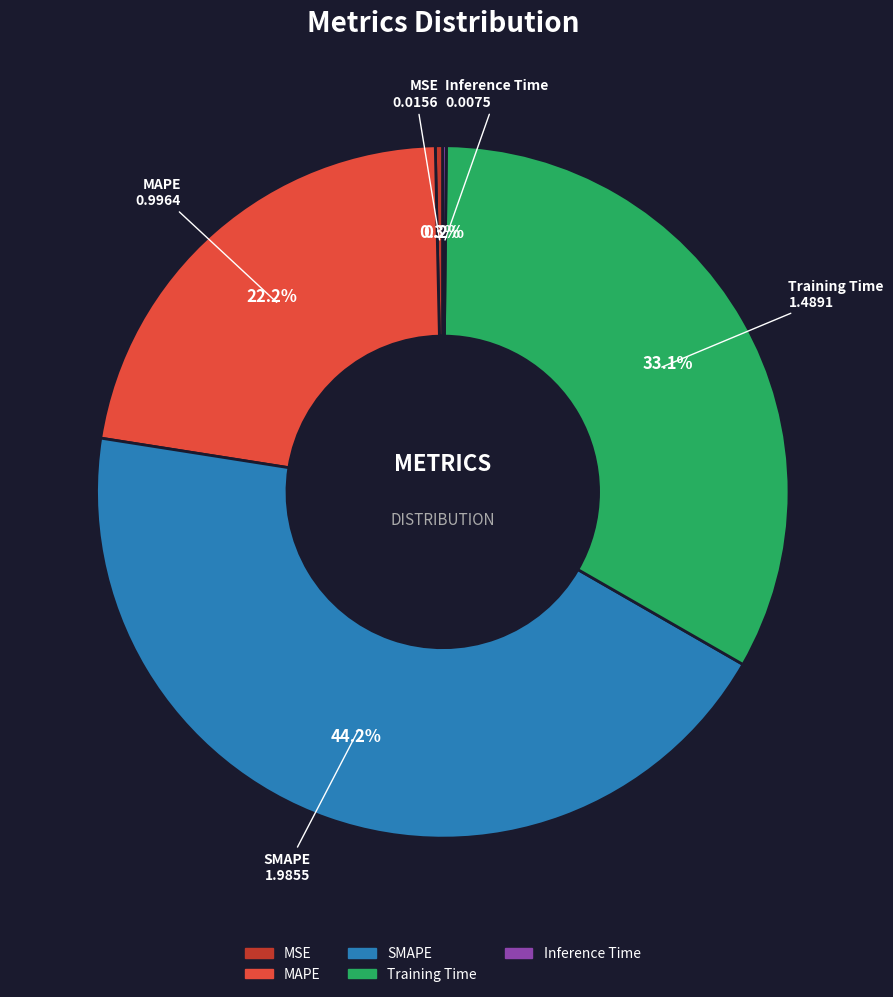

What is the largest slice in the pie chart?

SMAPE